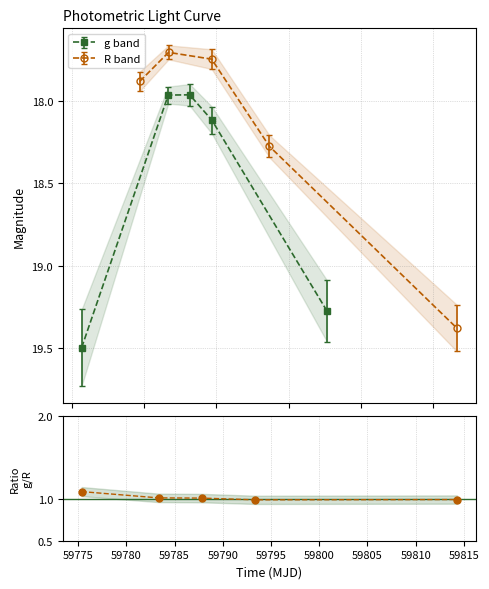

What is the minimum value shown in the chart?

1.0